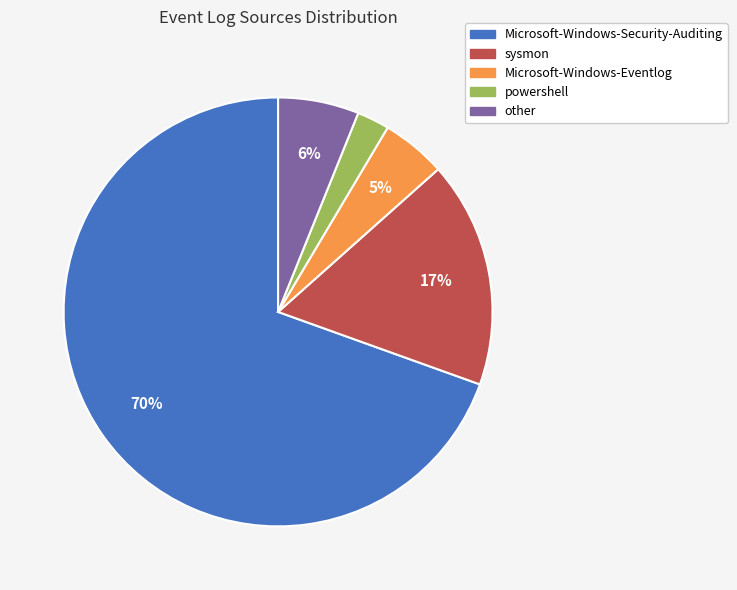

How many segments does this pie chart have?

5